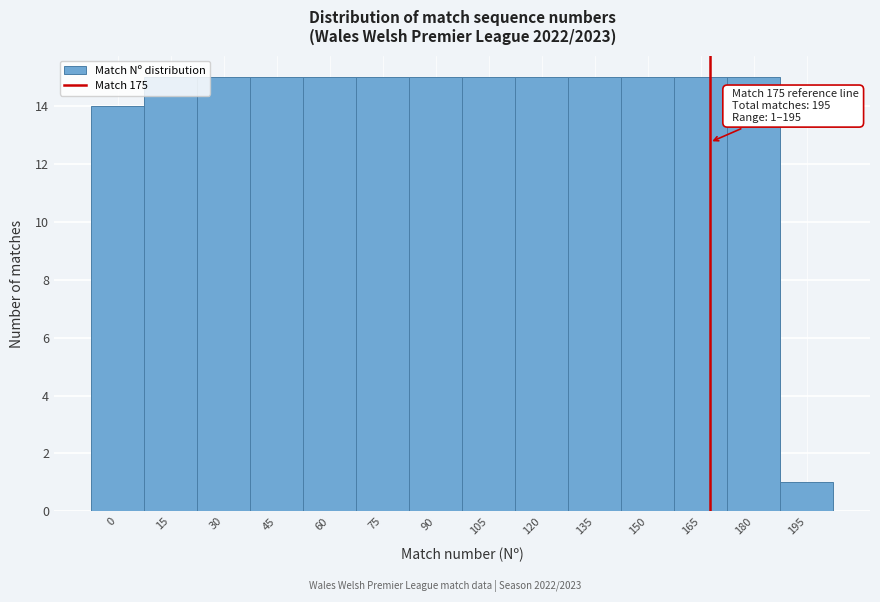

Is it true that the value at 60 is 9?

False